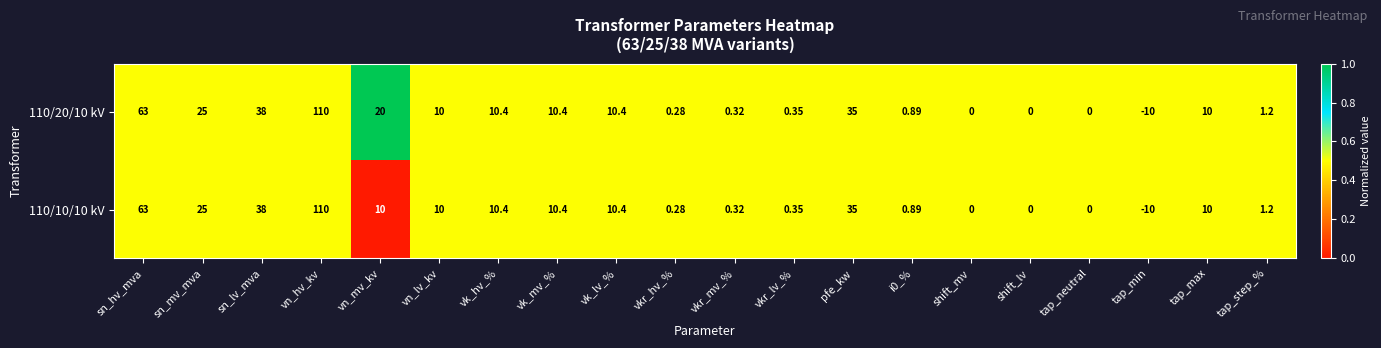

Is the value of 110/10/10 kV at vk_mv_% greater than the value of 110/20/10 kV at tap_step_%?

Yes